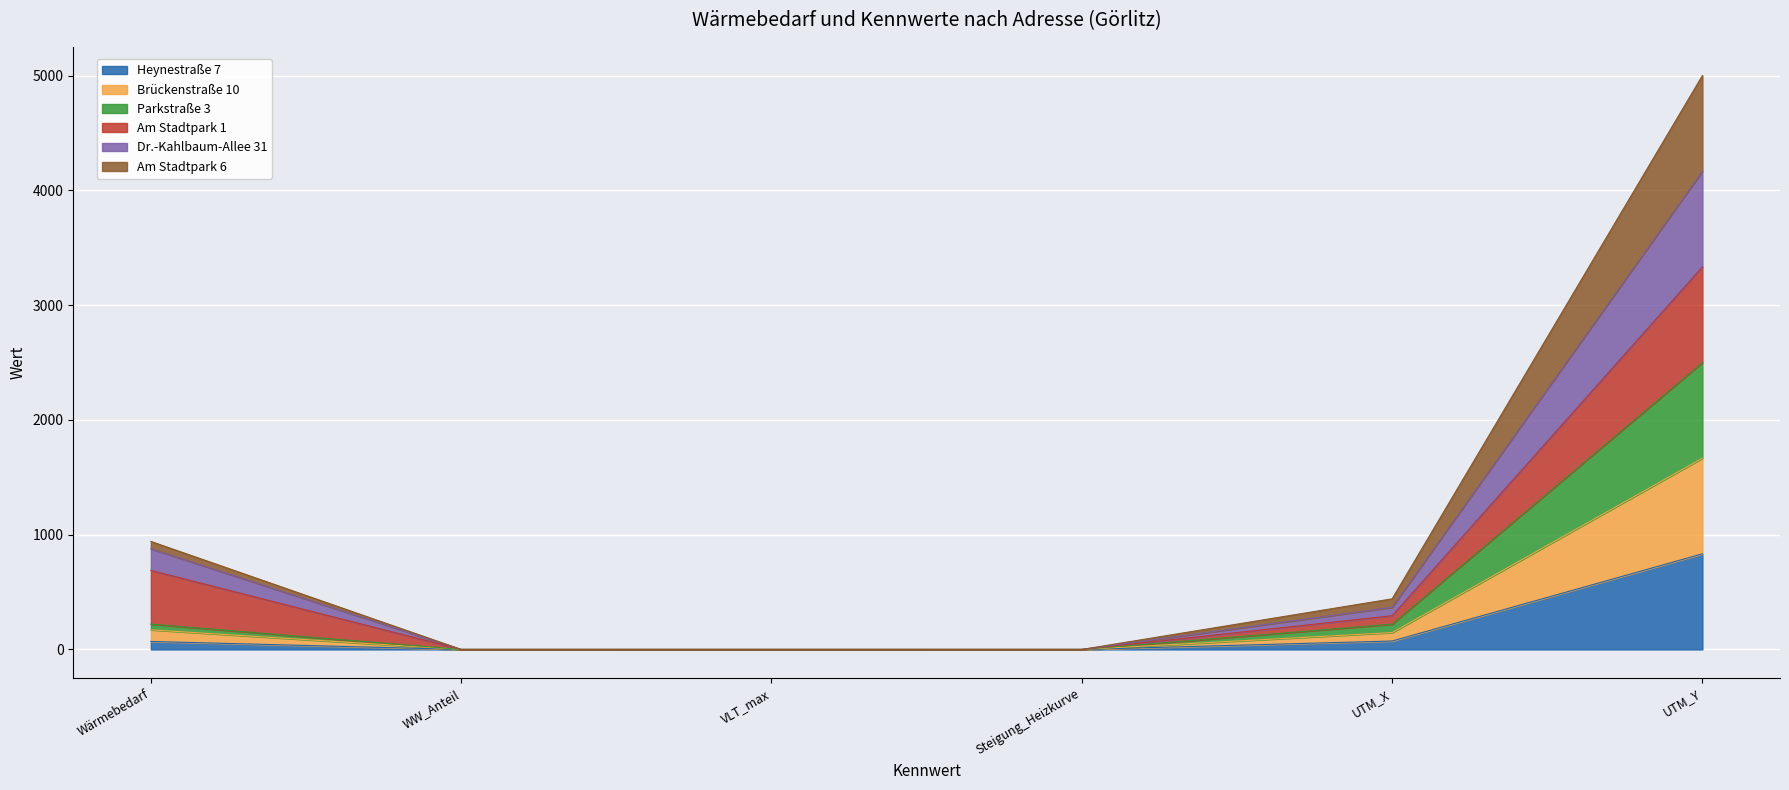

Read the Heynestraße 7 value at Wärmebedarf.

69.6